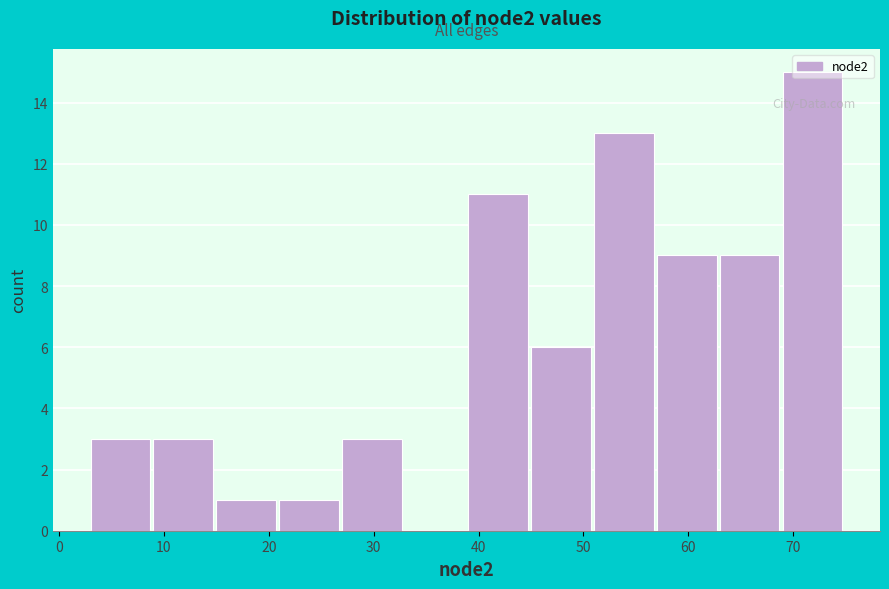

Which range on the x-axis has the tallest bar?

69 to 75